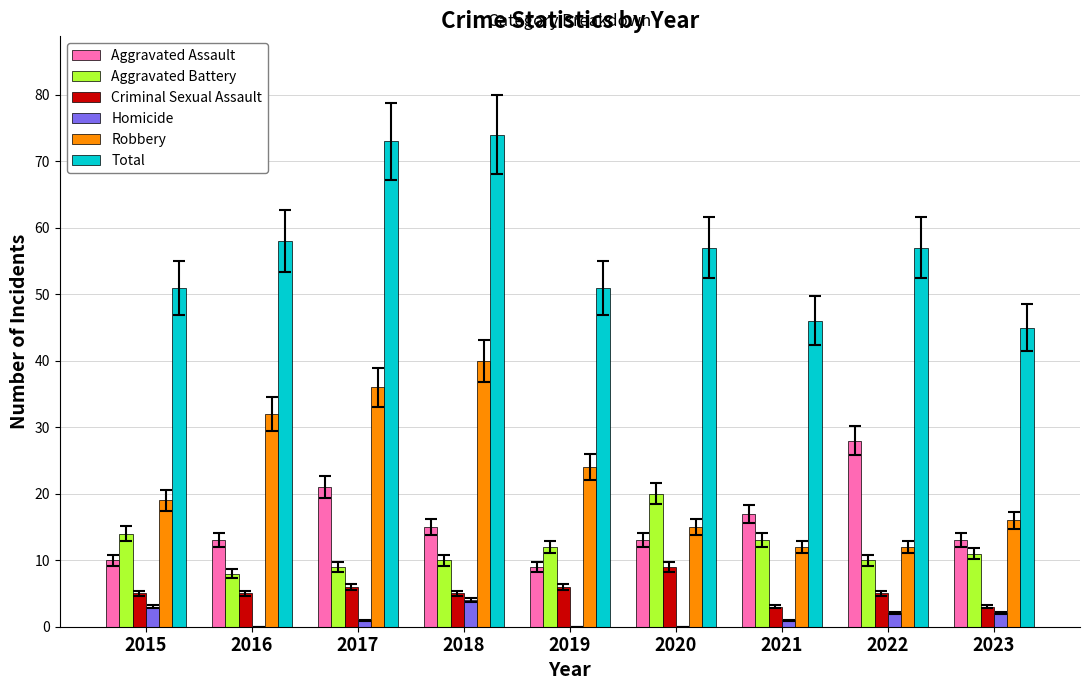

Reading left to right, what are all the values shown in this chart?

Aggravated Assault: 10	13	21	15	9	13	17	28	13
Aggravated Battery: 14	8	9	10	12	20	13	10	11
Criminal Sexual Assault: 5	5	6	5	6	9	3	5	3
Homicide: 3	0	1	4	0	0	1	2	2
Robbery: 19	32	36	40	24	15	12	12	16
Total: 51	58	73	74	51	57	46	57	45